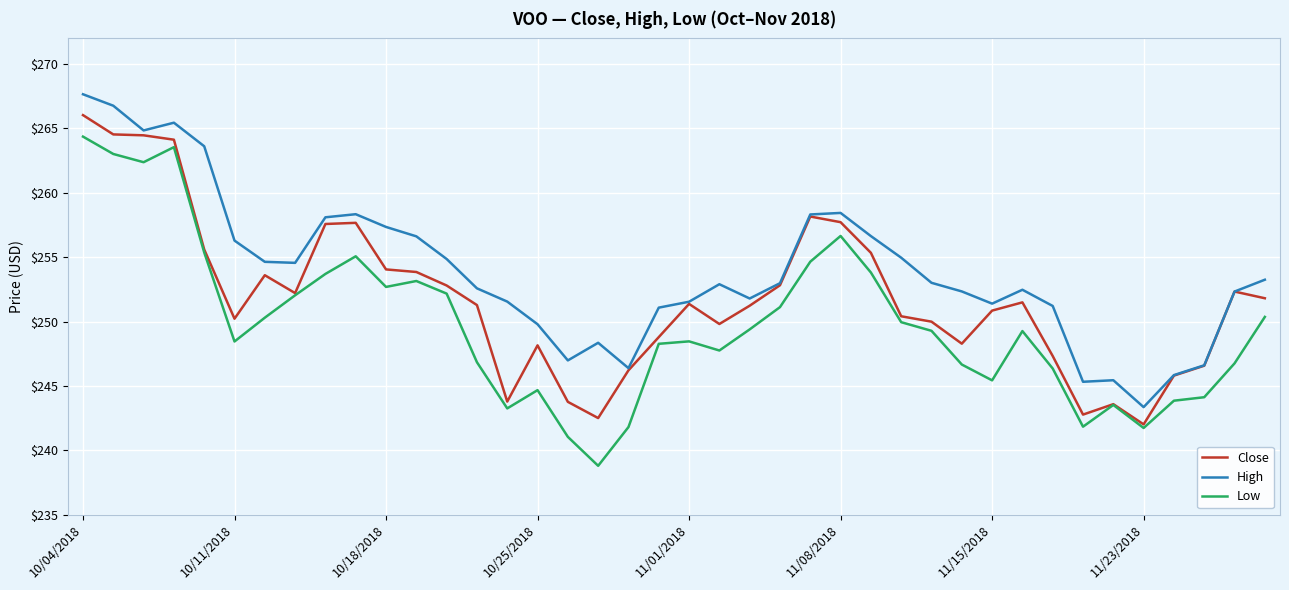

What is the maximum value shown in the chart?

267.7